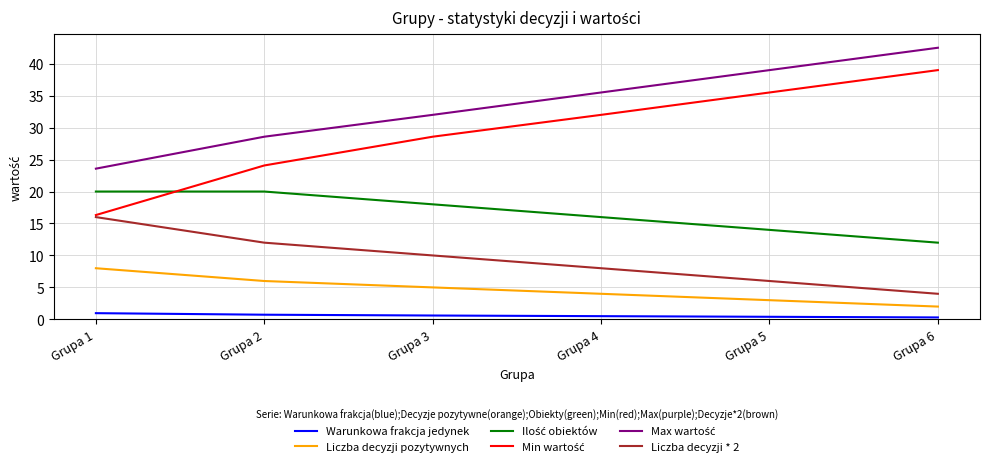

What is the total value across all series at Grupa 1?

84.9